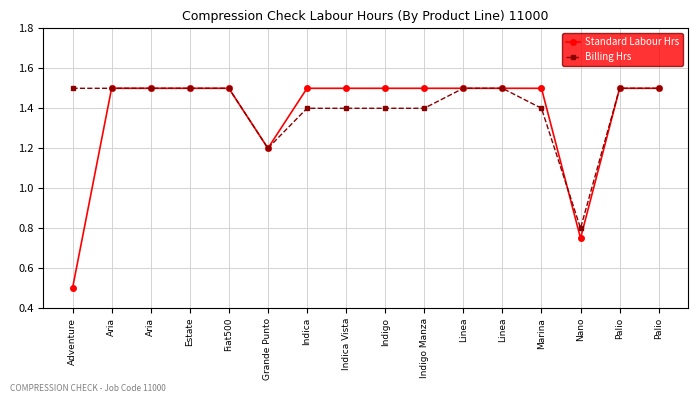

Is the value of Standard Labour Hrs at Indigo greater than the value of Billing Hrs at Indigo?

Yes